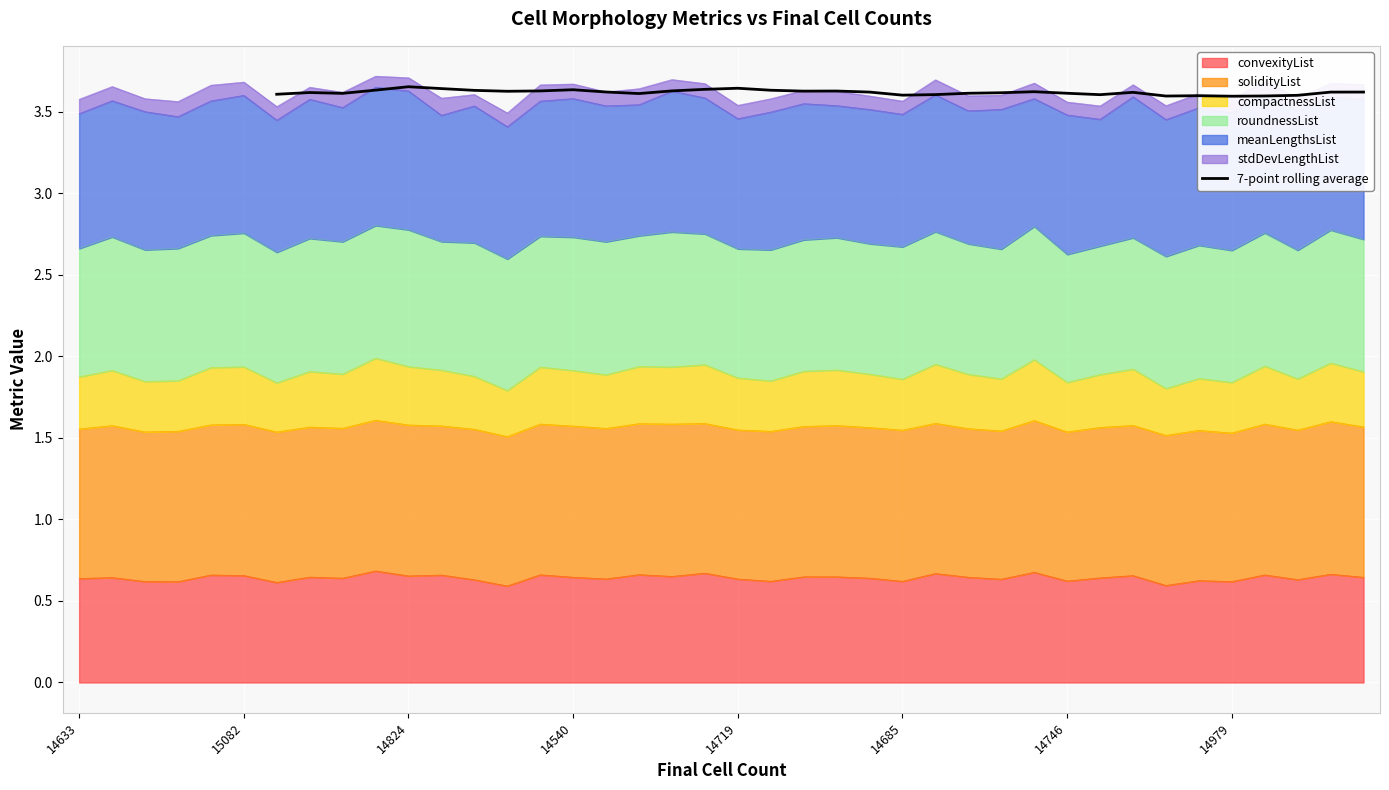

The value of convexityList at 14824 is 0.3. True or false?

False